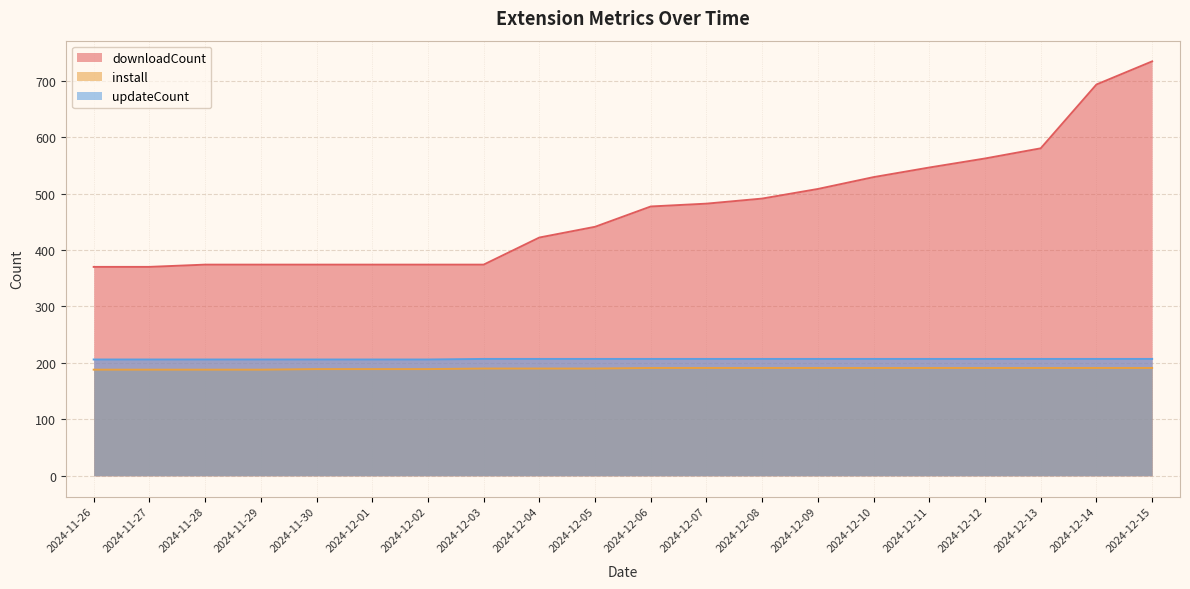

What is the spread (max minus min) of values at 2024-11-28?

186